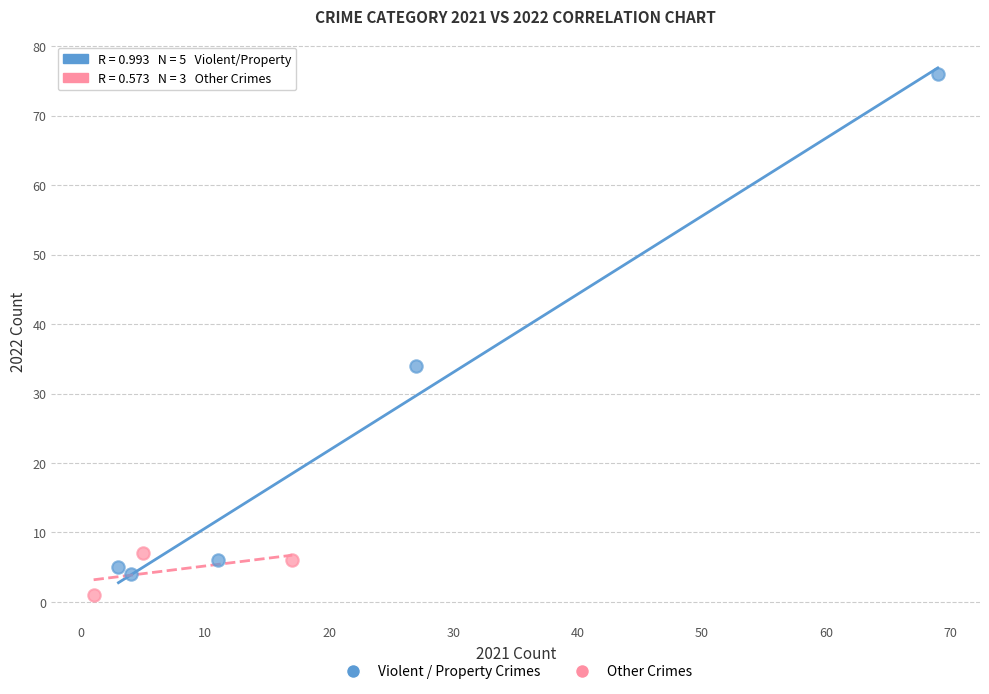

What are all the series names shown in the legend?

Violent / Property Crimes, Other Crimes